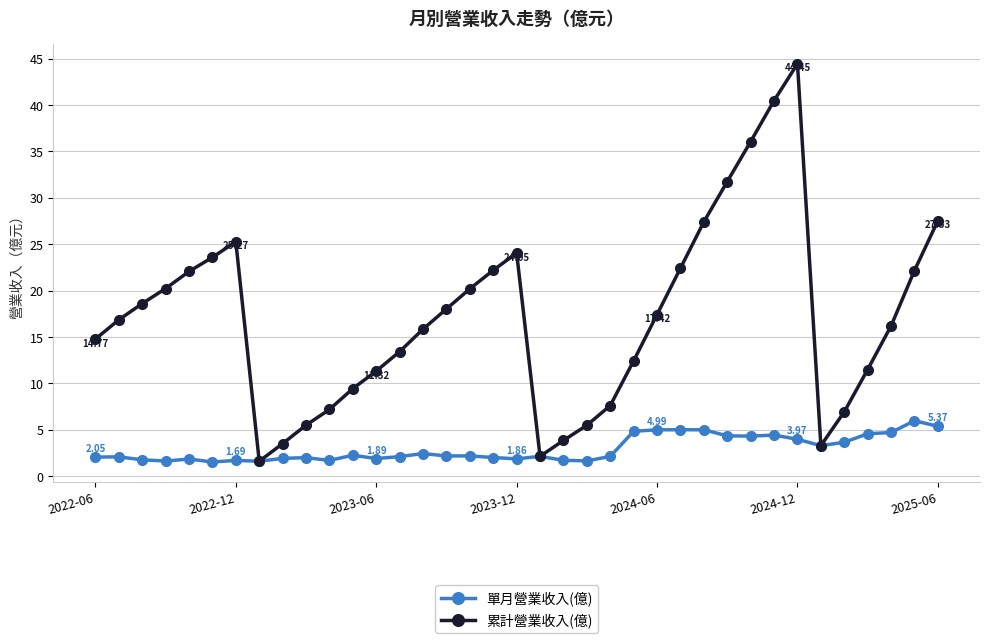

Which series has the widest spread of values?

累計營業收入(億)